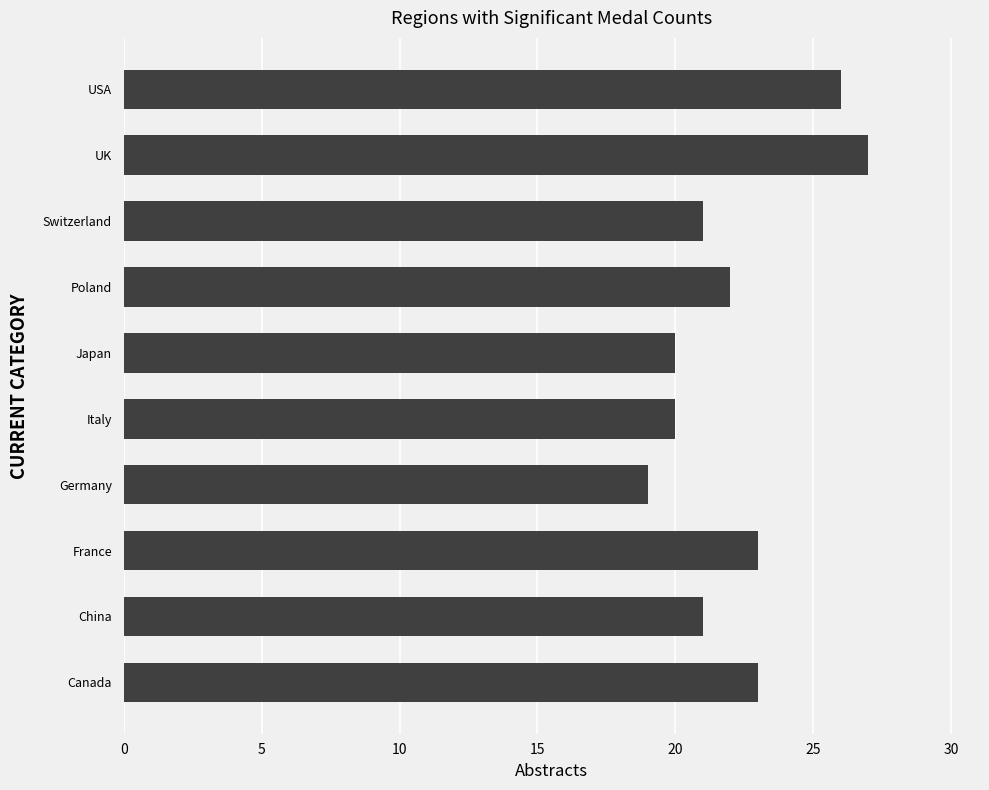

Reading top to bottom, list all the values displayed in this chart.

26	27	21	22	20	20	19	23	21	23